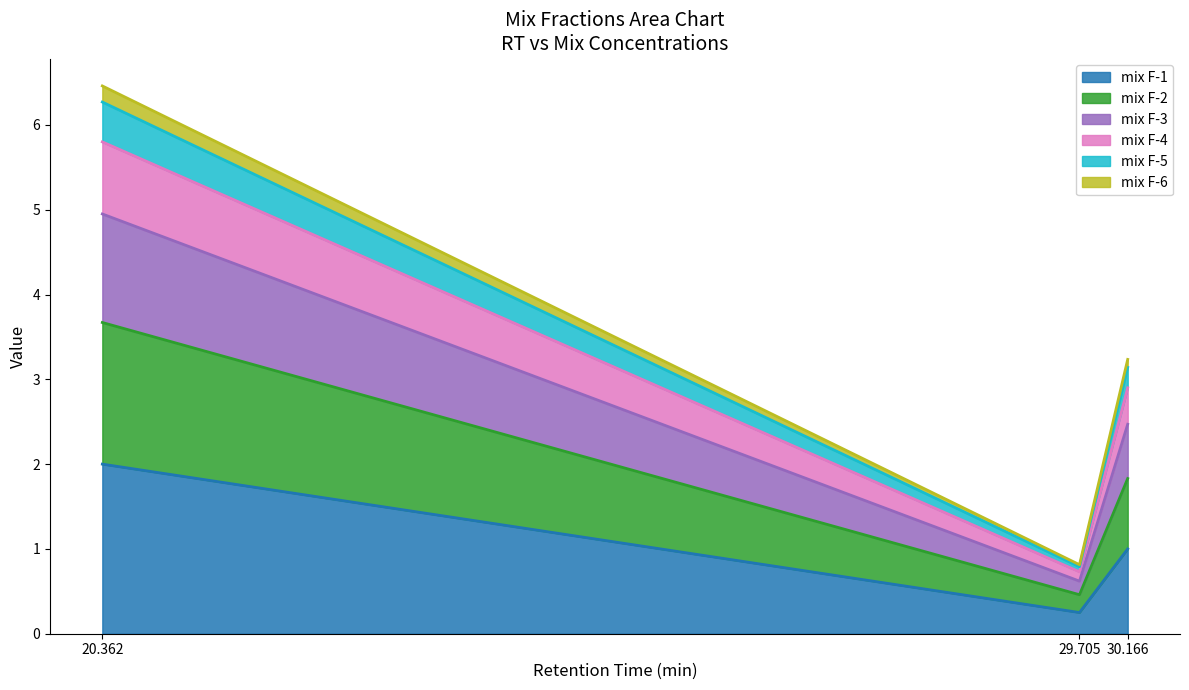

True or false: mix F-1 has a value of 1.0 at 30.166.

True